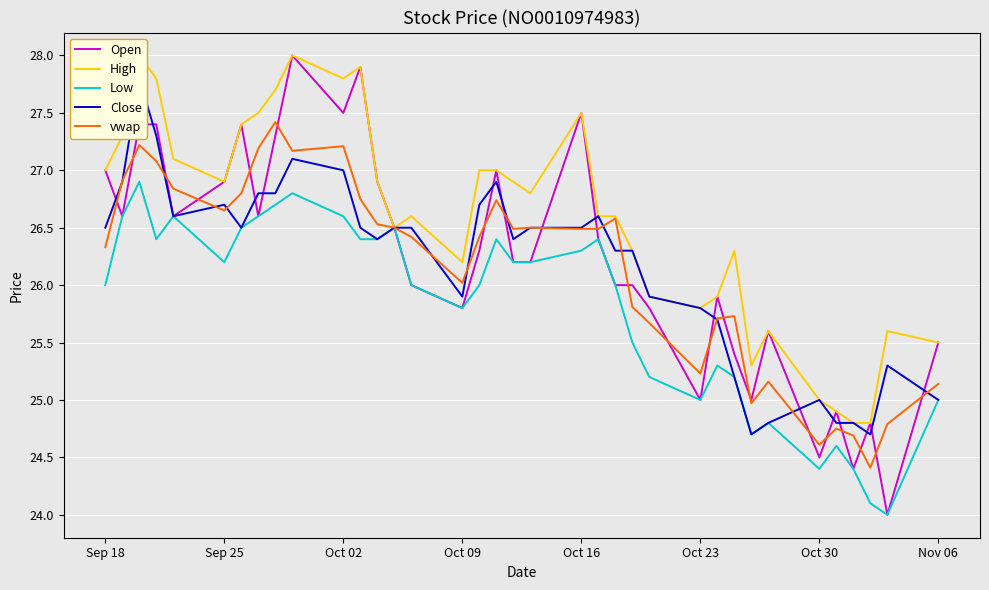

True or false: Open has a value of 37.5 at Oct 23.

False